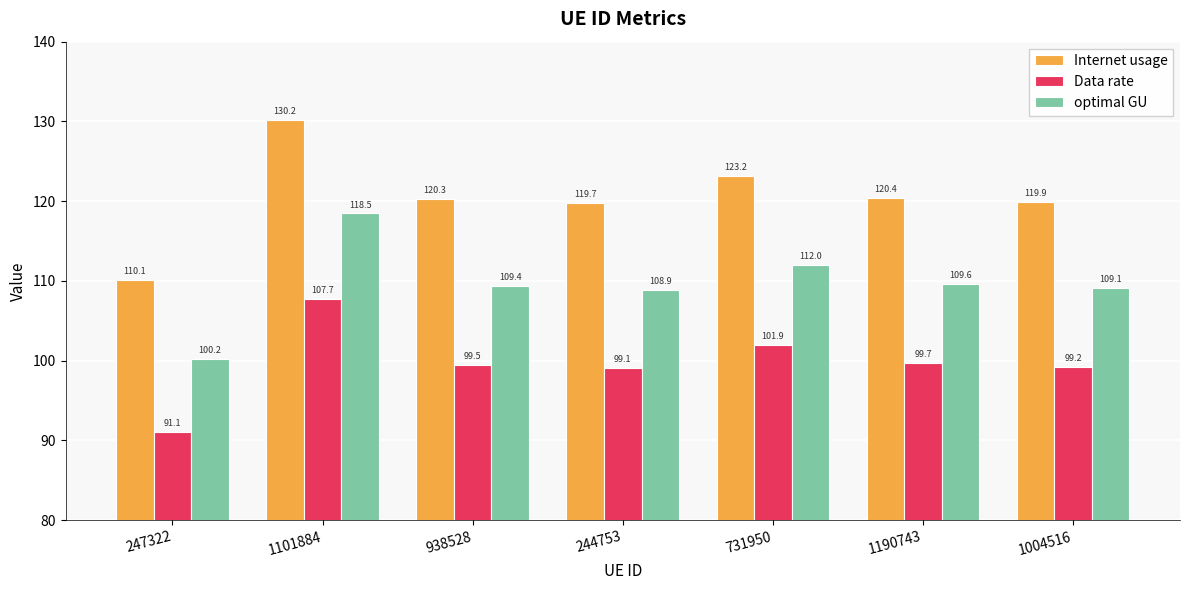

What is the difference between the Data rate values at 1004516 and 731950?

2.7